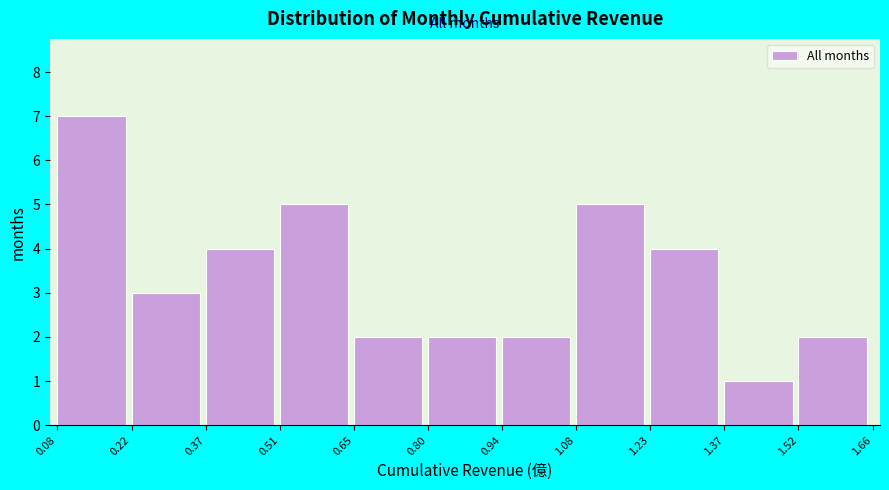

What is the height of the bar covering 1.37 to 1.52 on the x-axis? The values are not printed on the chart, so give them approximately, as read against the axis.

1